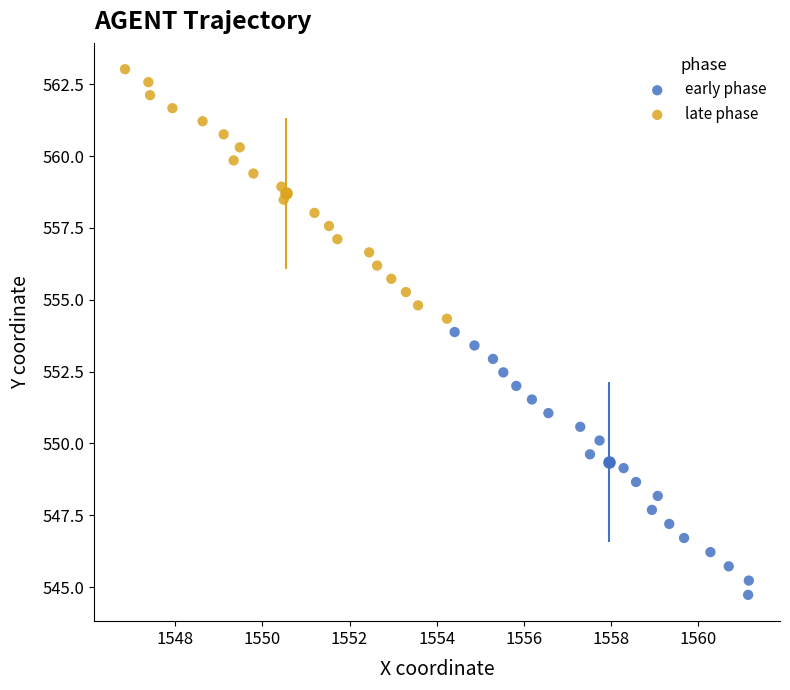

What are all the series names shown in the legend?

early phase, late phase